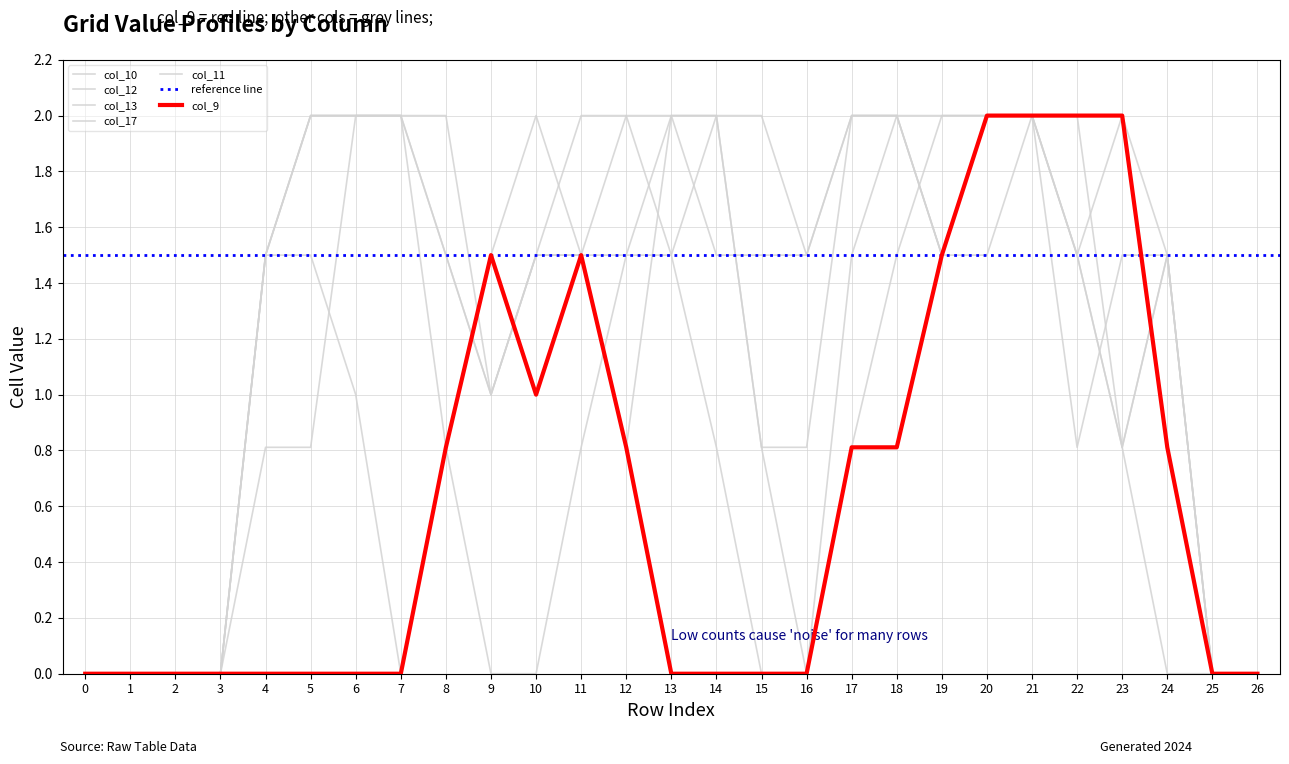

Which series changed the most between 1 and 22?

col_9